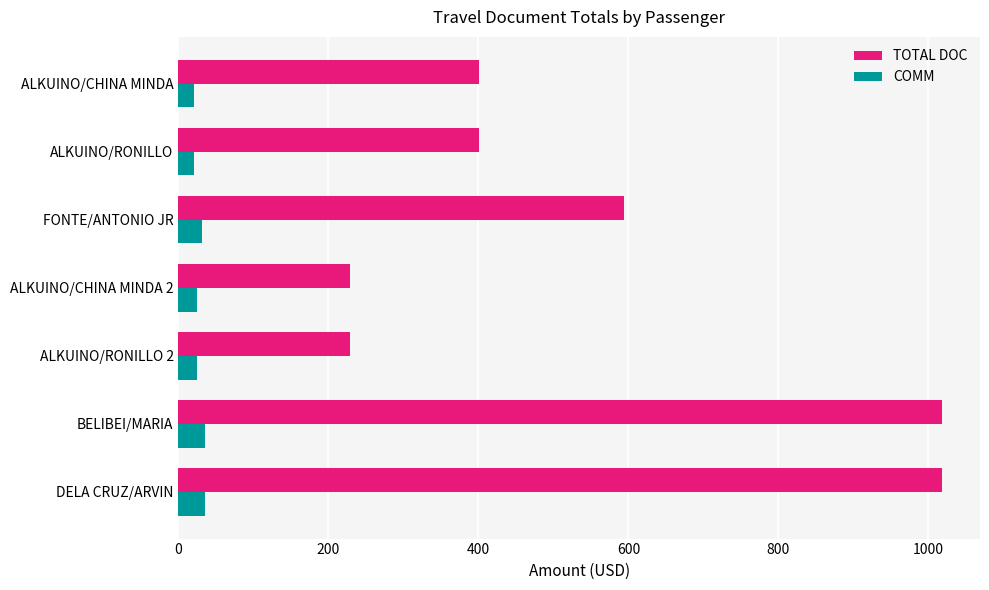

What is the greatest value displayed?

1018.0